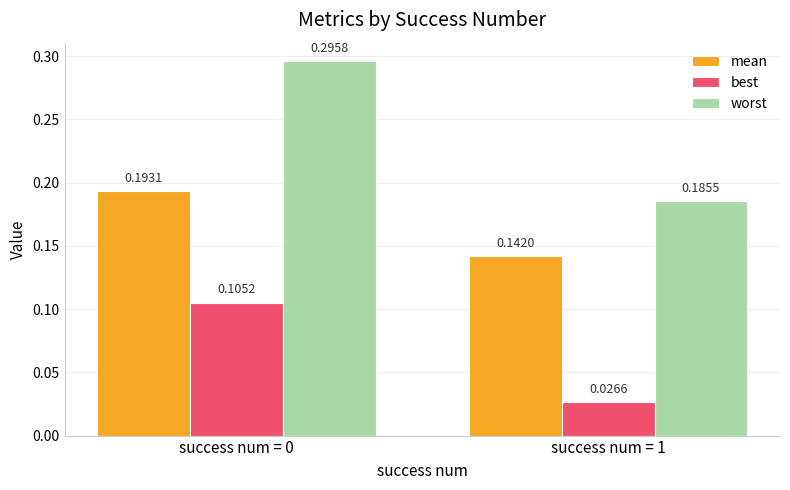

How many bars are there in total?

6